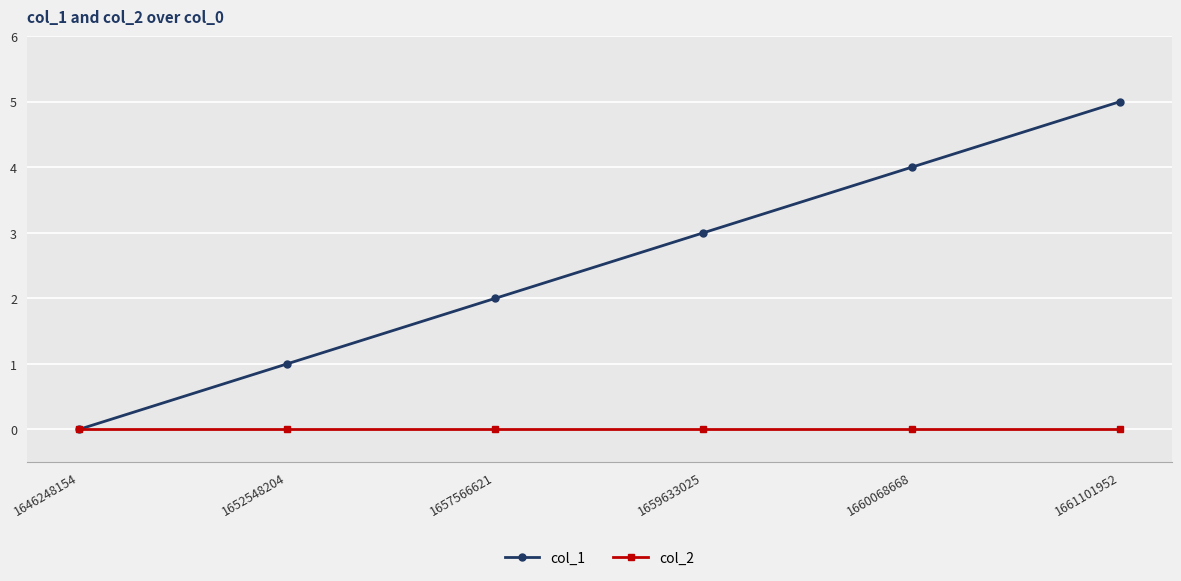

How many categories are shown in the chart?

6